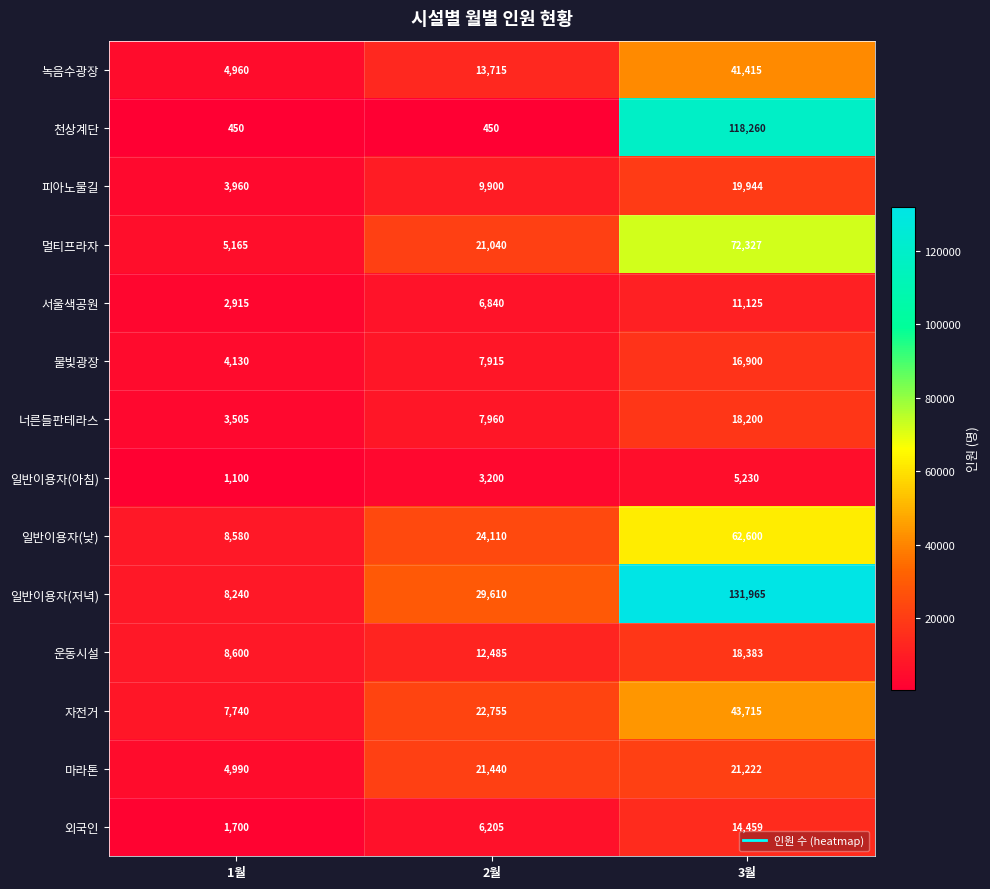

The 일반이용자(낮) series shows 7951 at 2월. True or false?

False